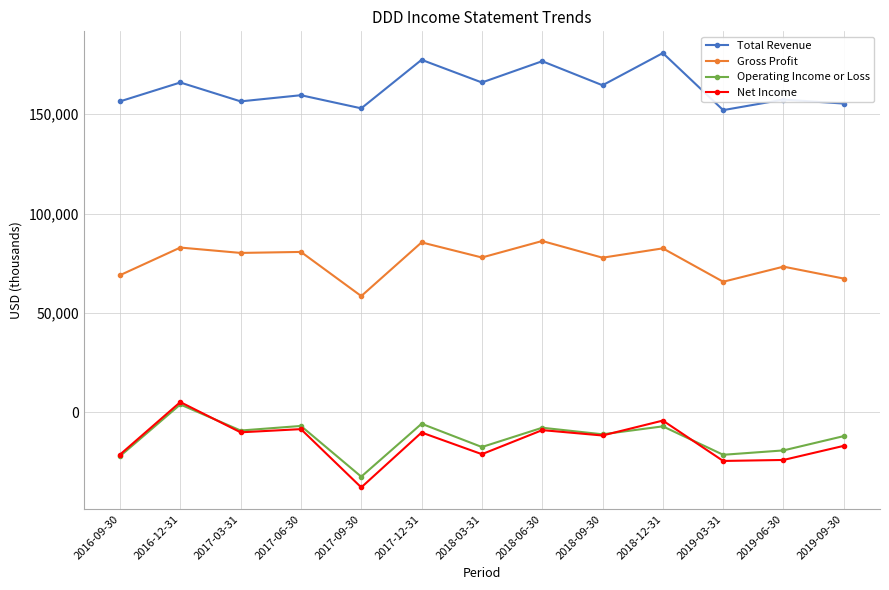

At which category does Total Revenue reach its first local peak?

2016-12-31